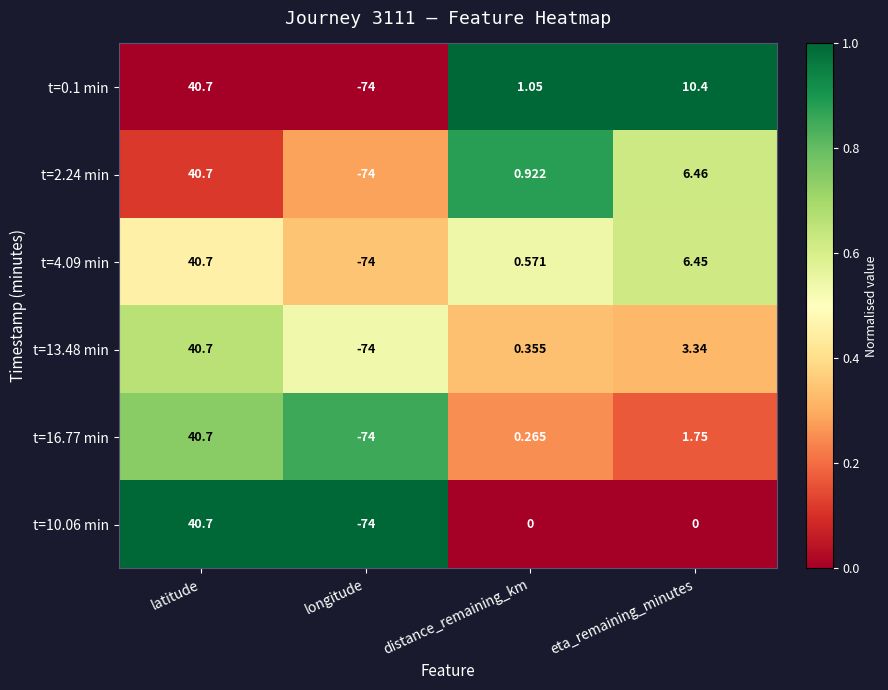

At which label does t=2.24 min first exceed 6?

latitude